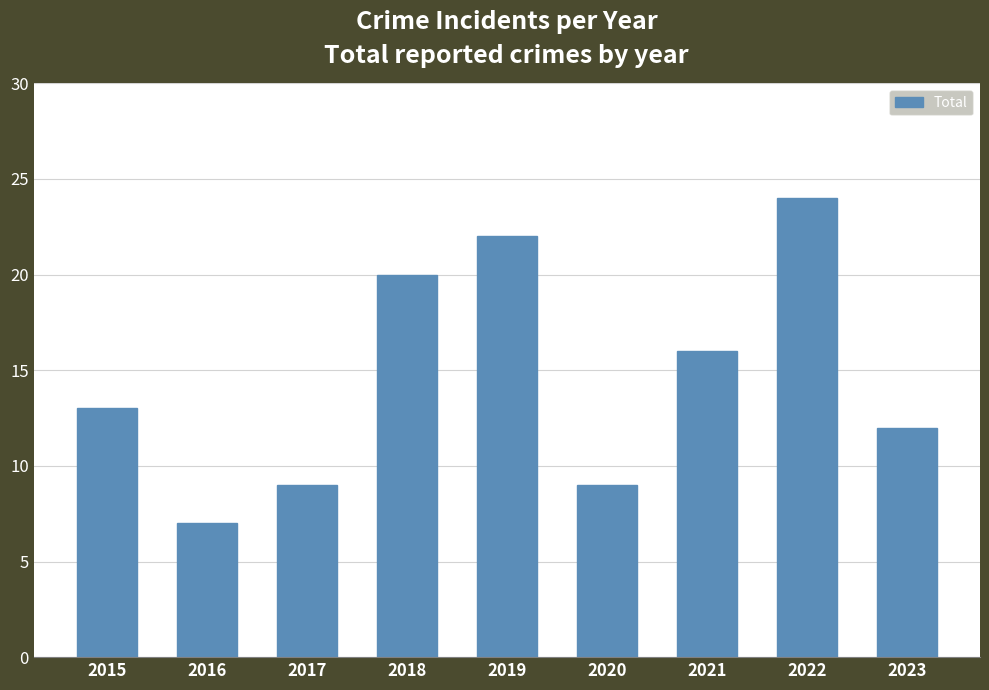

Between 2019 and 2015, which is larger?

2019